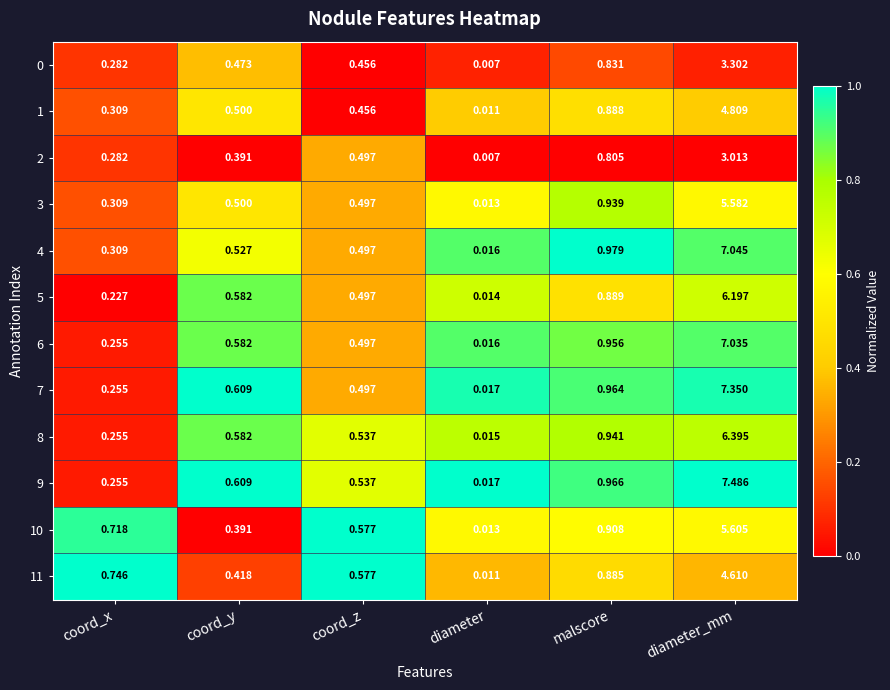

At which label does 0 reach its peak?

diameter_mm